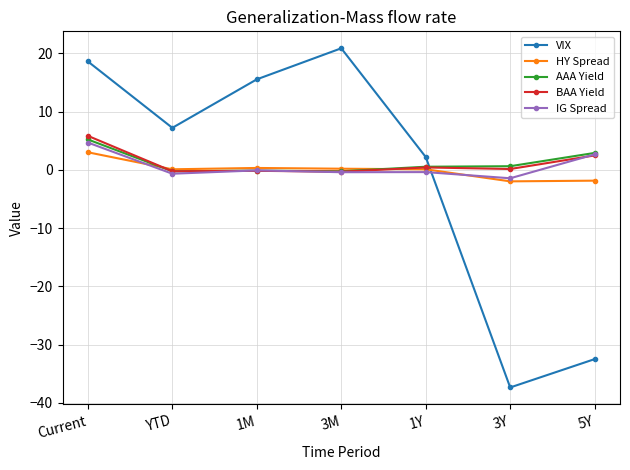

After their last crossing, which series has the higher values: AAA Yield or HY Spread?

AAA Yield